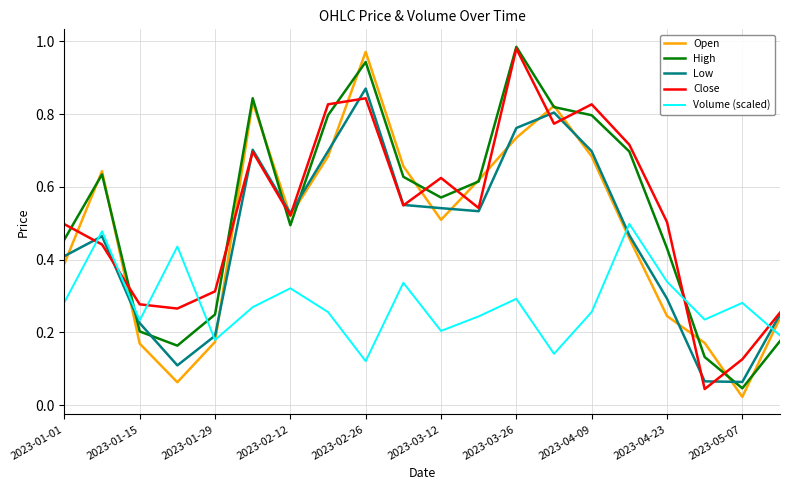

After their last crossing, which series has the higher values: Close or Volume (scaled)?

Close